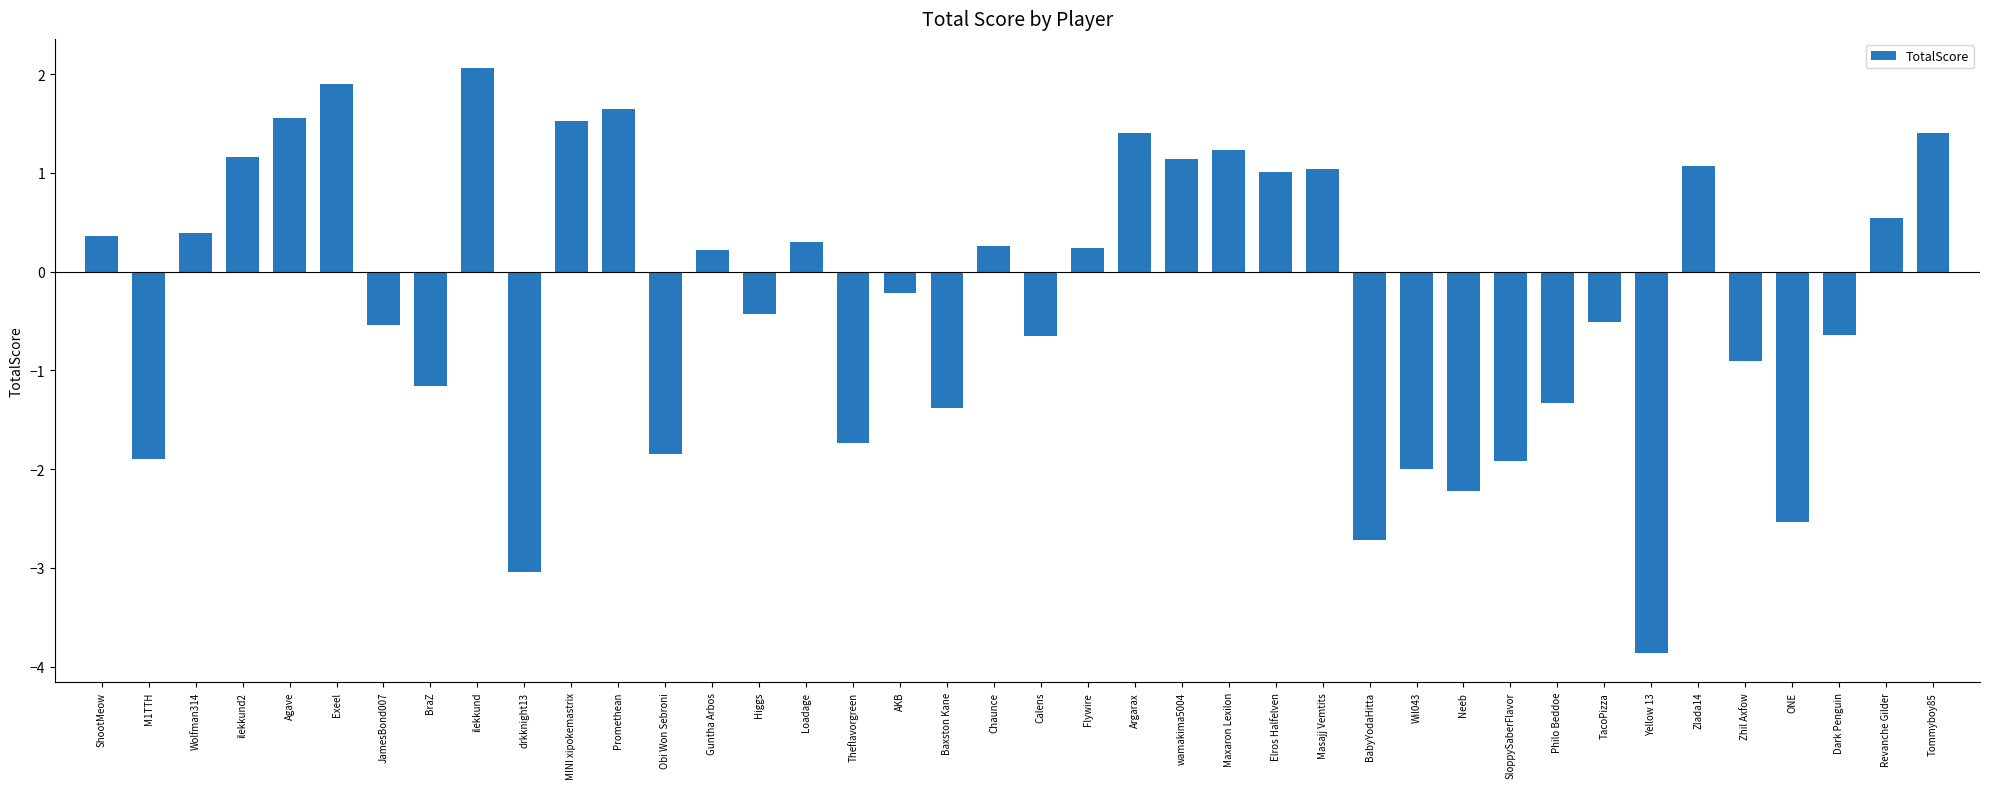

What is the change in value from Elros Halfelven to ONE?

-3.5